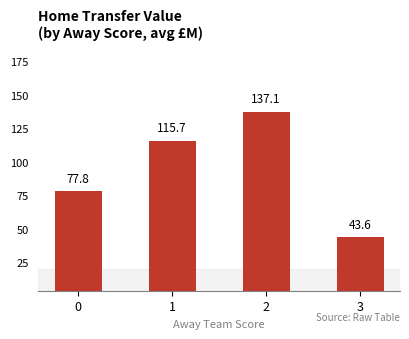

What is the maximum value shown in the chart?

137.1